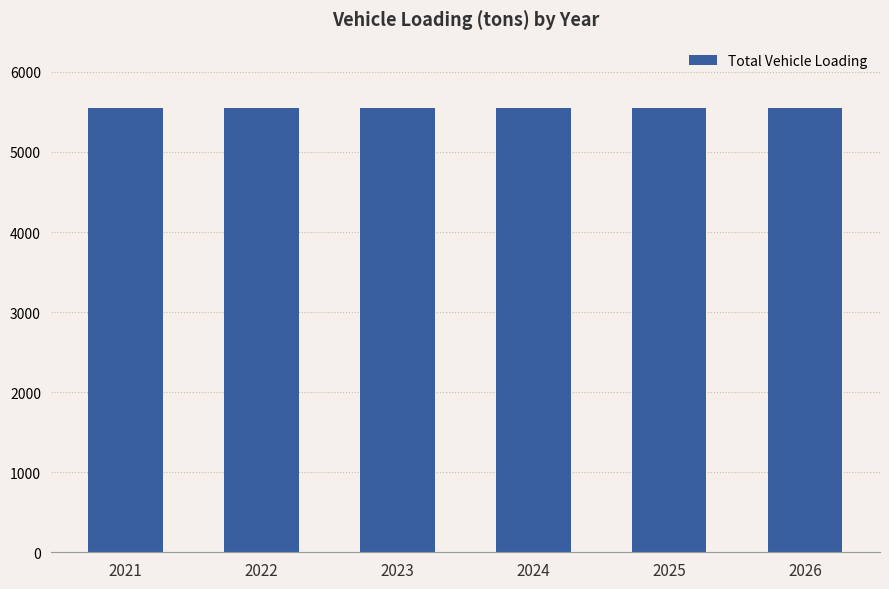

Which has a higher value, 2026 or 2025?

2026